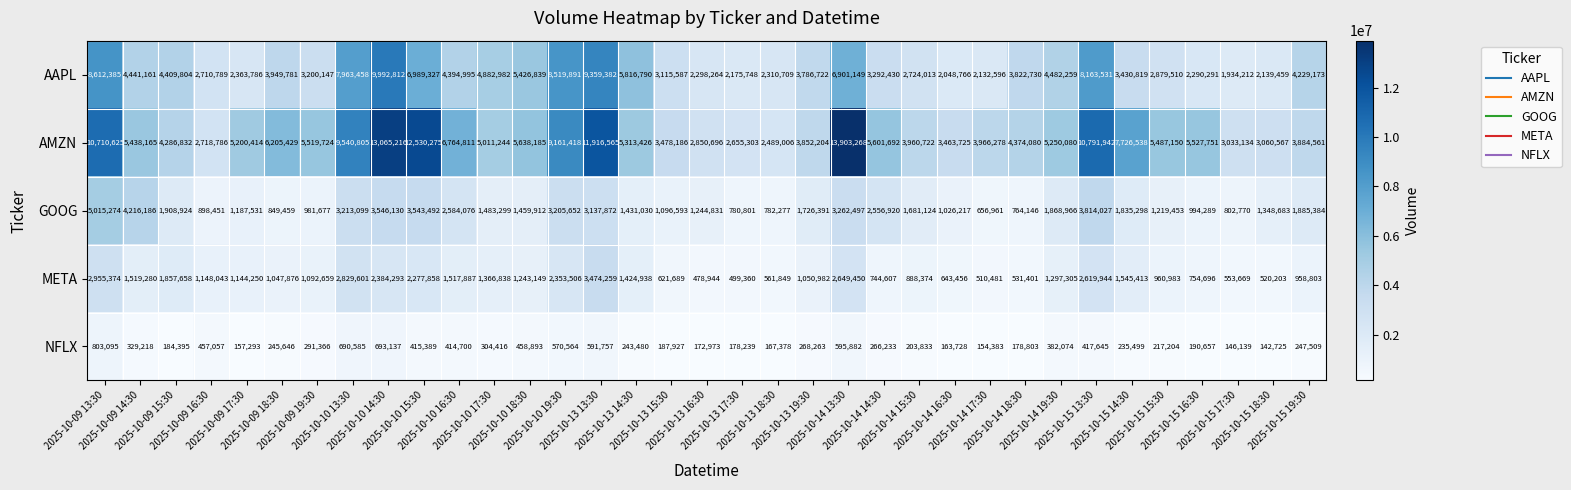

What is the smallest value displayed?

142725